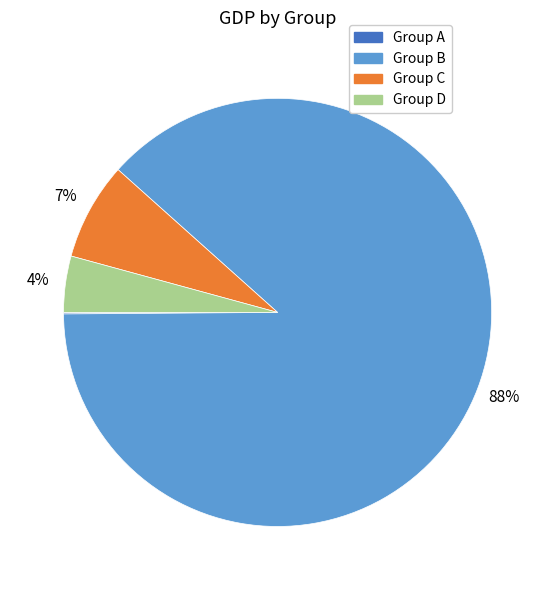

Is it true that Group C is 7% of the pie?

True